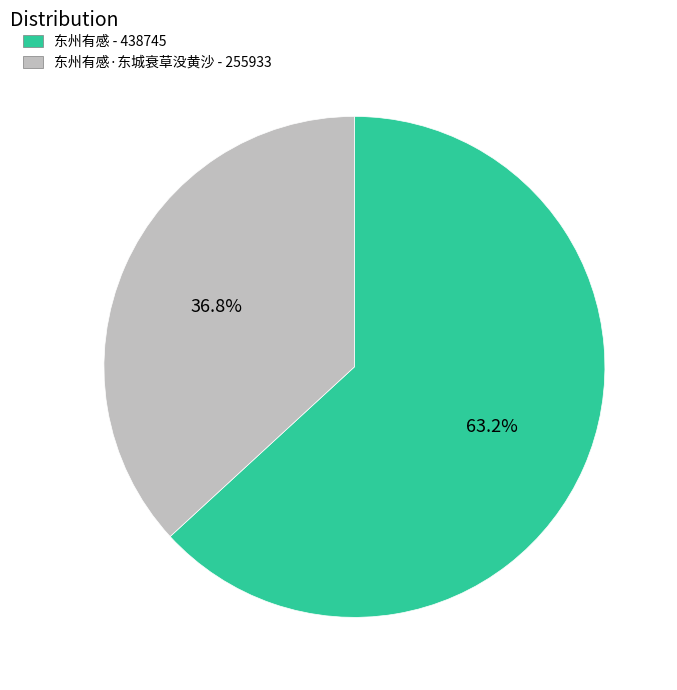

Is there a majority slice in this chart?

Yes